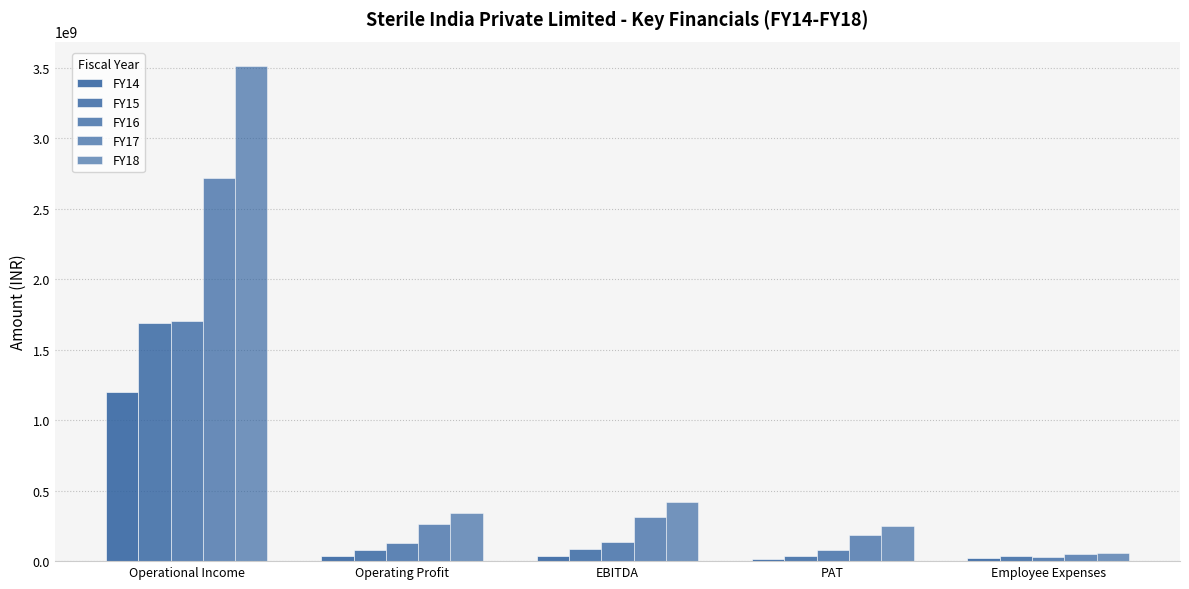

What is the minimum value for FY14?

17482526